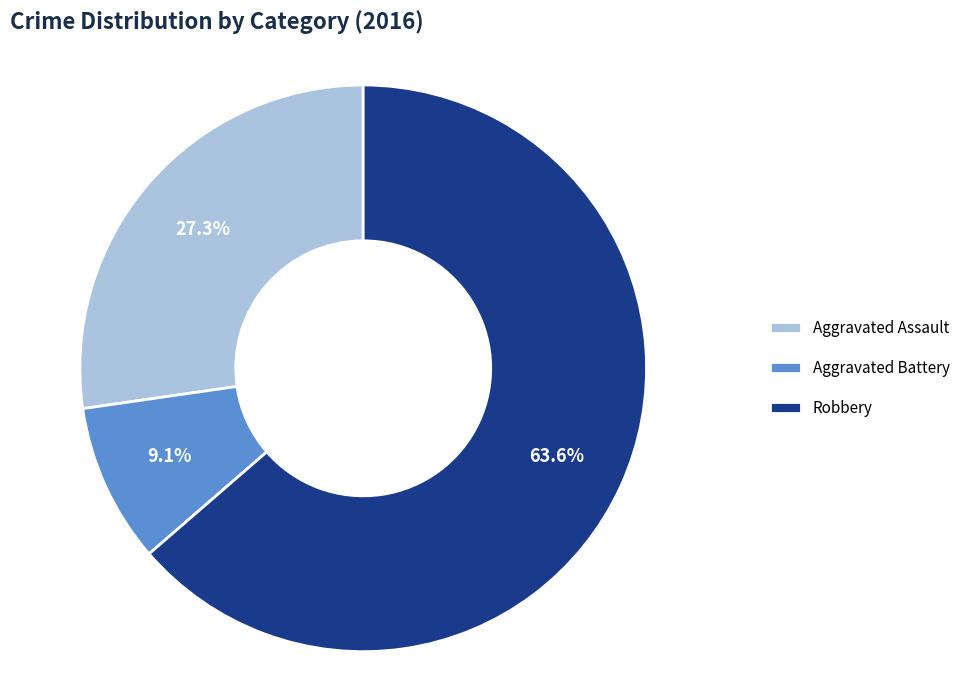

What portion of the pie excludes Aggravated Battery?

90.9%